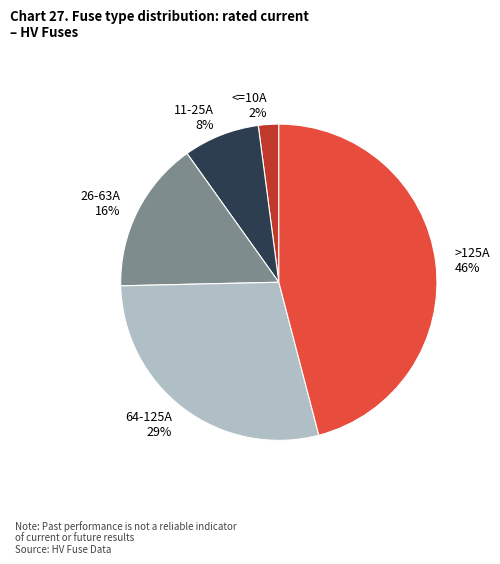

Does >125A account for over 50% of the chart?

No